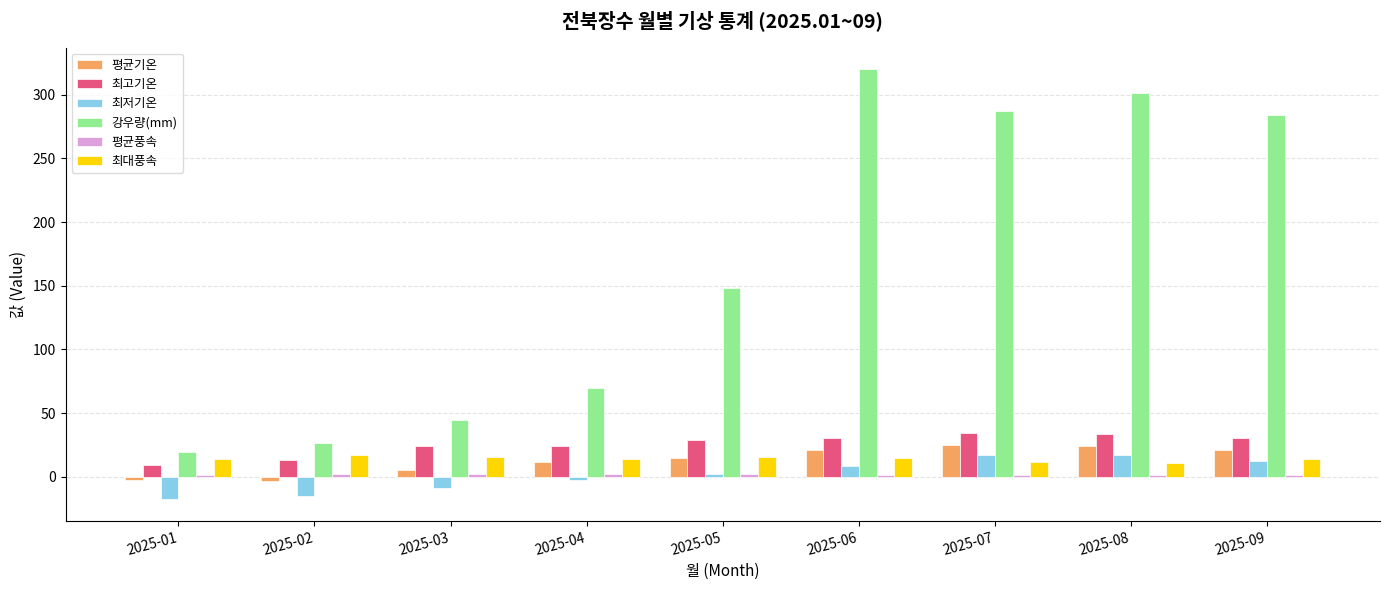

What is the total value across all series at 2025-07?

376.3